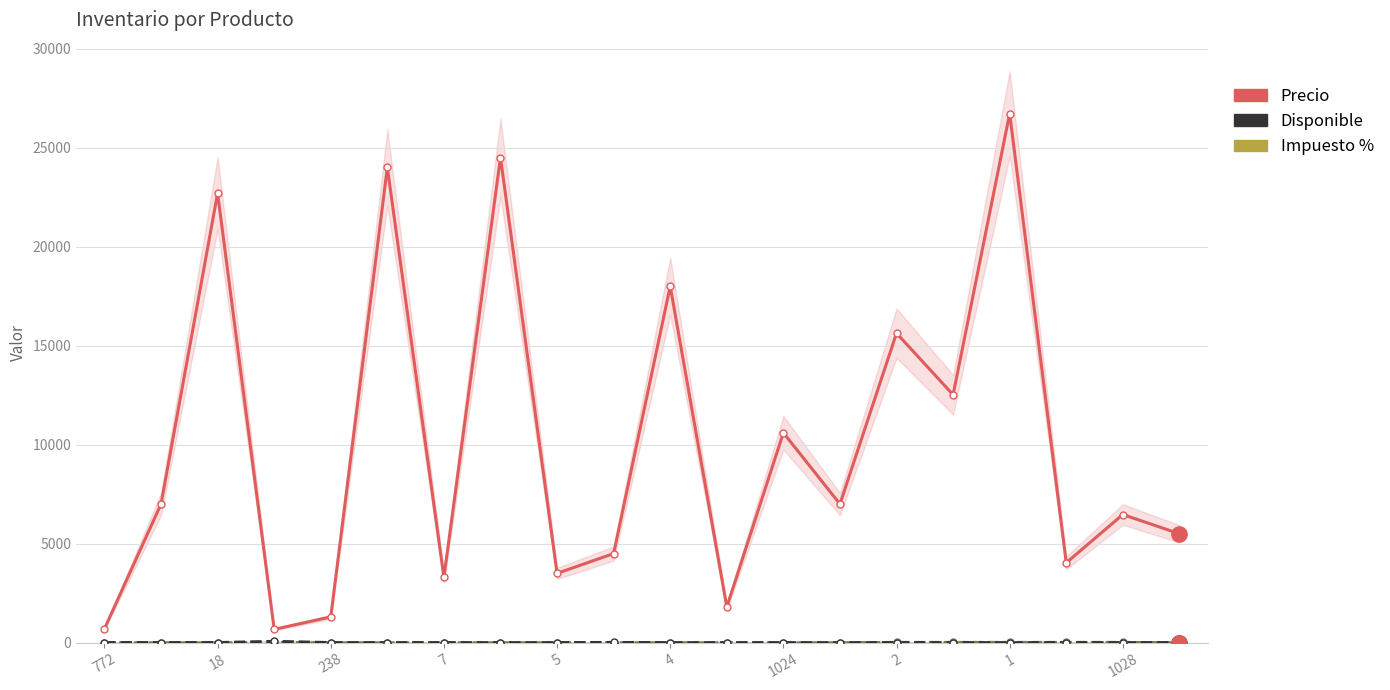

List the labels in order of Disponible value, smallest first.

772, 1024, 1, 11, 12, 13, 16, 17, 4, 2, 10, 14, 15, 18, 238, 5, 19, 18, 1028, 7